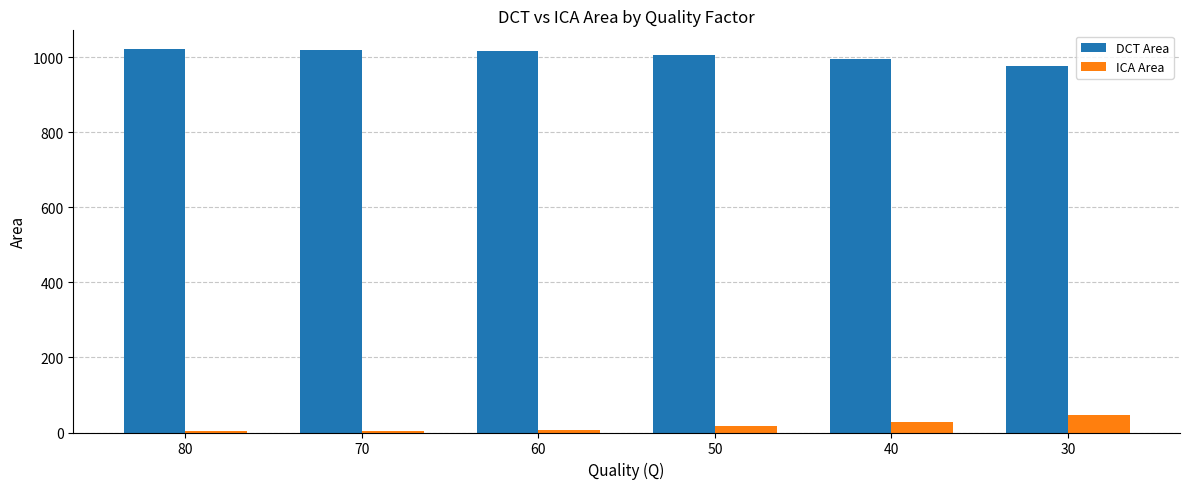

Are the bars grouped side by side (vs. stacked)?

Yes